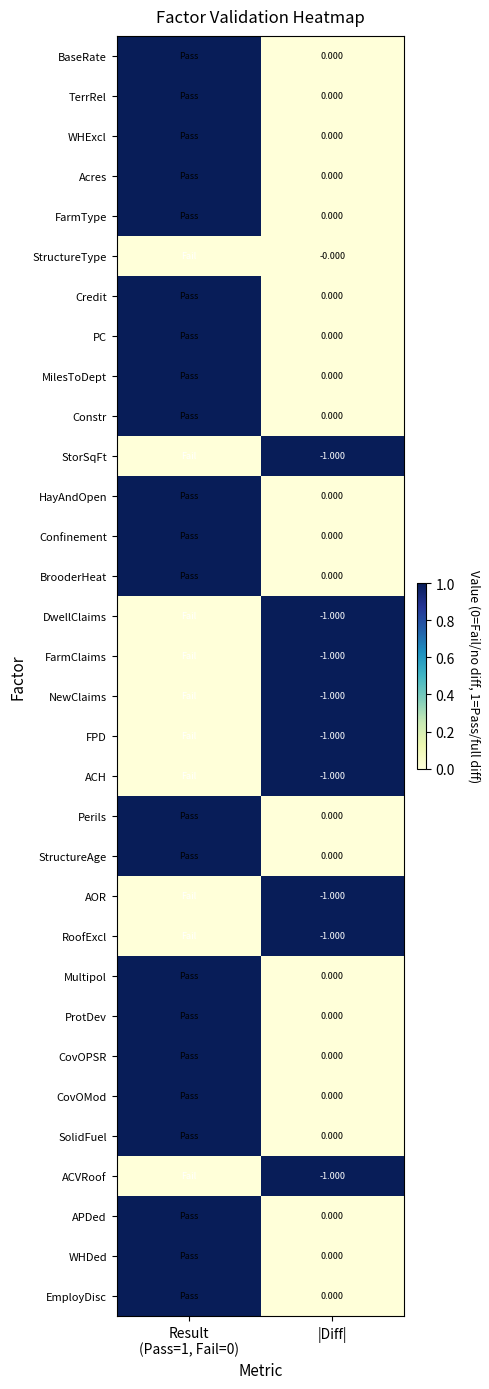

Rank the series at Result (Pass=1, Fail=0) from lowest to highest value.

StructureType, StorSqFt, DwellClaims, FarmClaims, NewClaims, FPD, ACH, AOR, RoofExcl, ACVRoof, BaseRate, TerrRel, WHExcl, Acres, FarmType, Credit, PC, MilesToDept, Constr, HayAndOpen, Confinement, BrooderHeat, Perils, StructureAge, Multipol, ProtDev, CovOPSR, CovOMod, SolidFuel, APDed, WHDed, EmployDisc